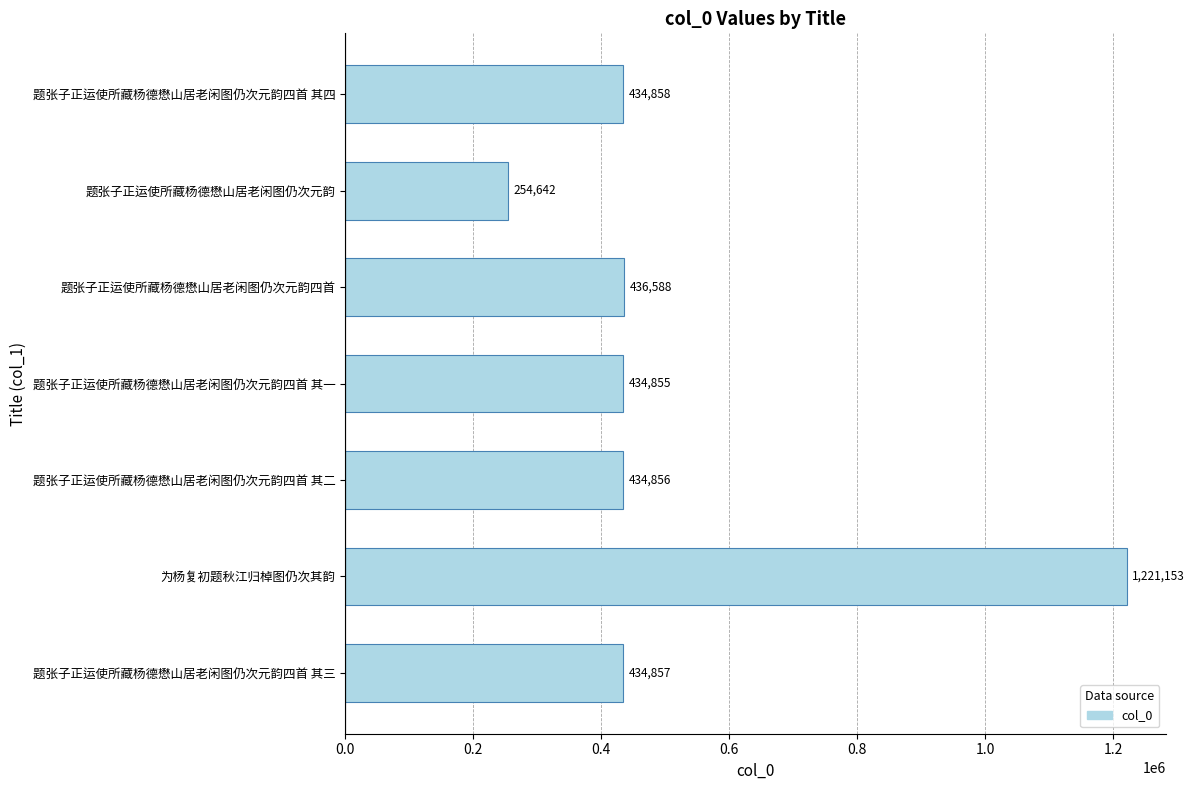

The value at 题张子正运使所藏杨德懋山居老闲图仍次元韵 is 254642. True or false?

True